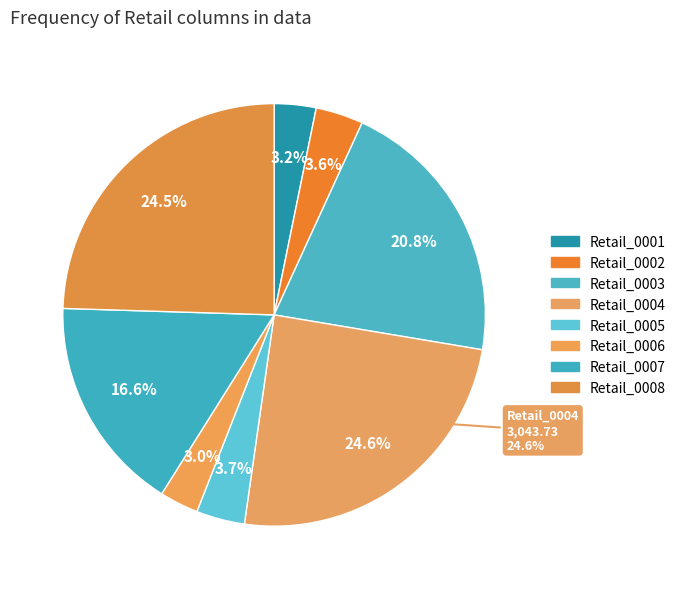

Count the number of slices in the pie.

8